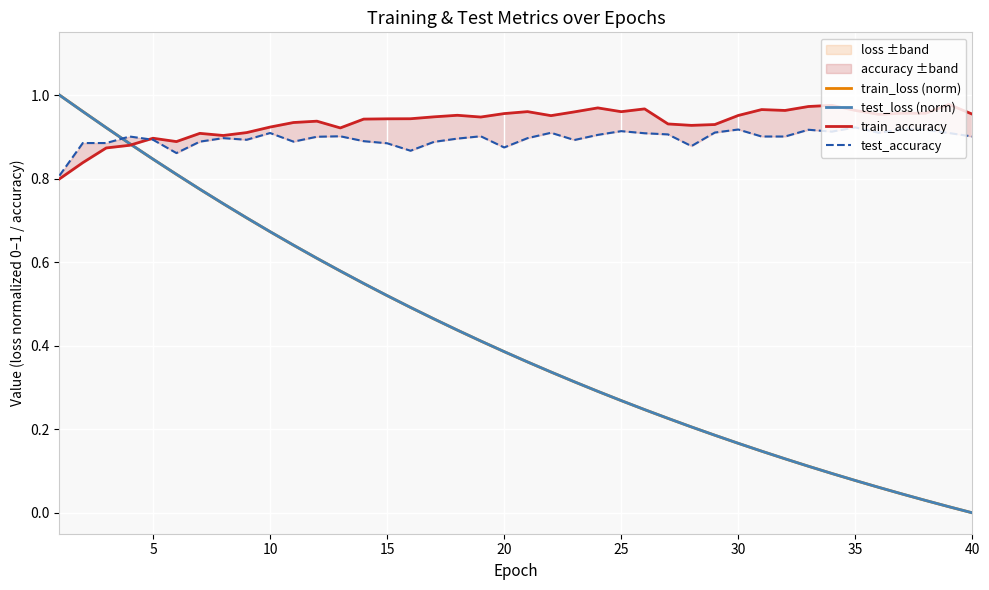

True or false: test_loss (norm) has a value of 0.0 at 34.

False